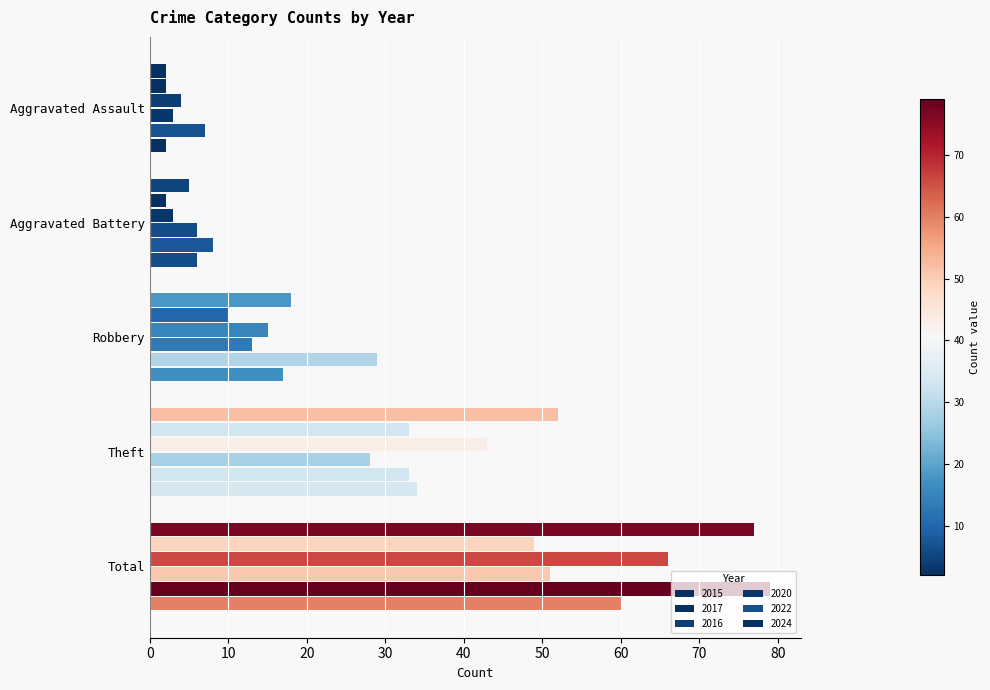

Count the number of categories in the chart.

5